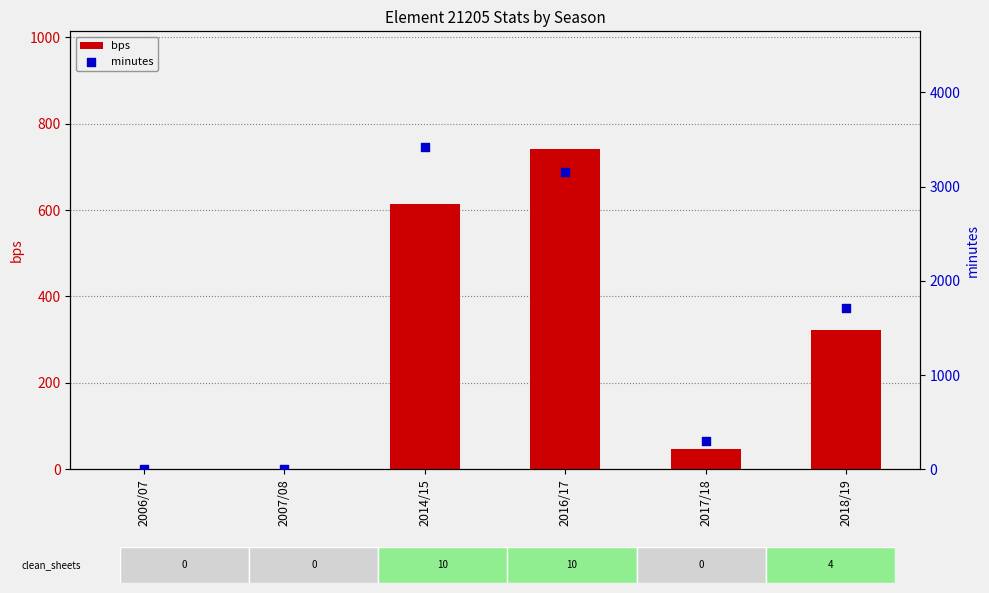

Which series has the largest total across all categories?

minutes